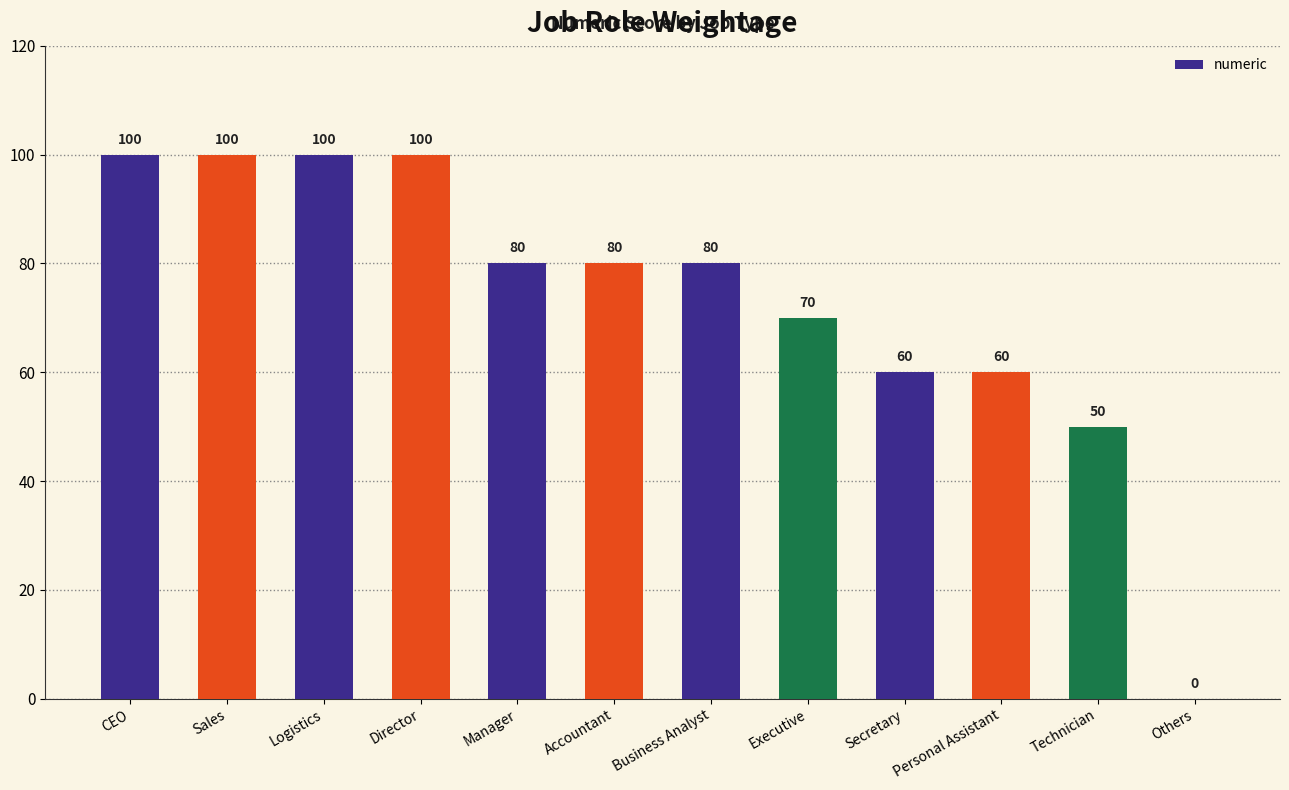

What is the greatest value displayed?

100